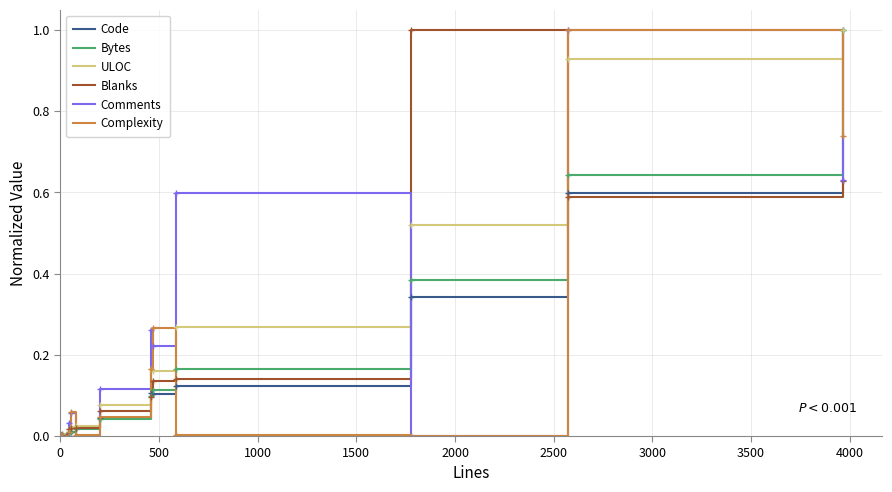

What is the greatest value displayed?

1.0